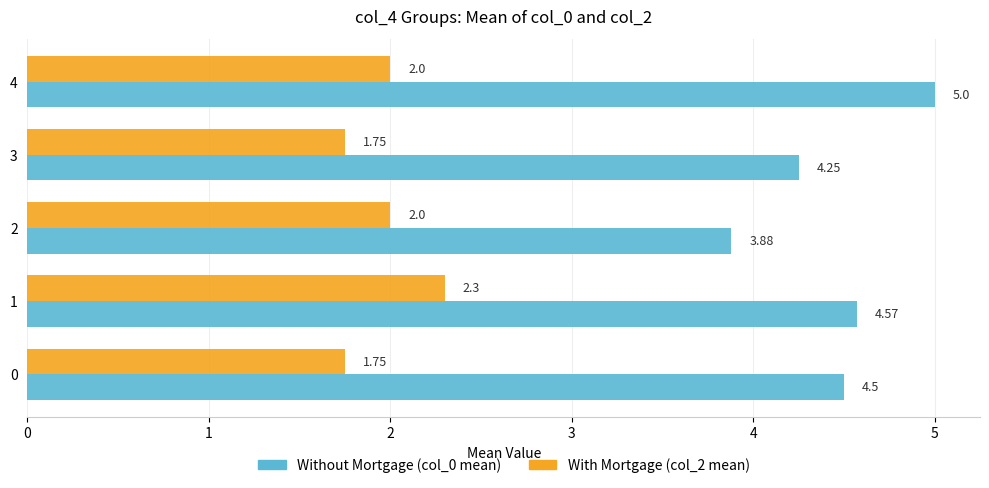

Count the number of data series in this chart.

2